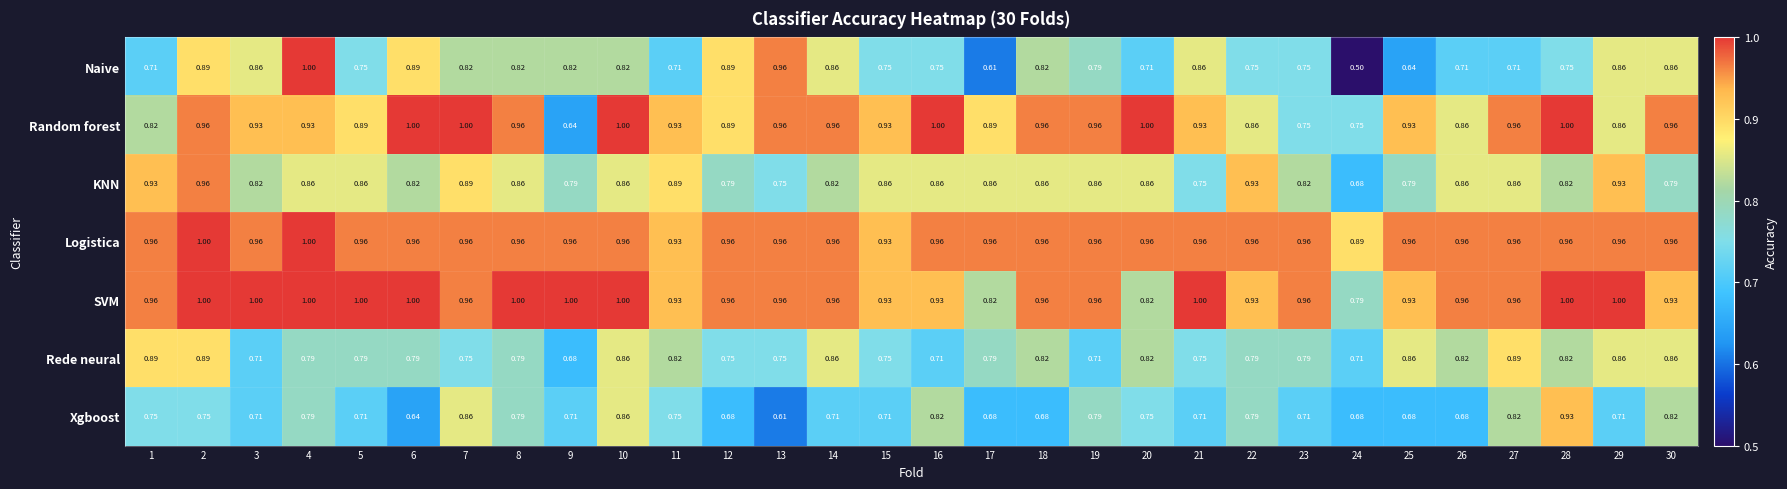

Is the value of Logistica at 18 greater than the value of SVM at 5?

No